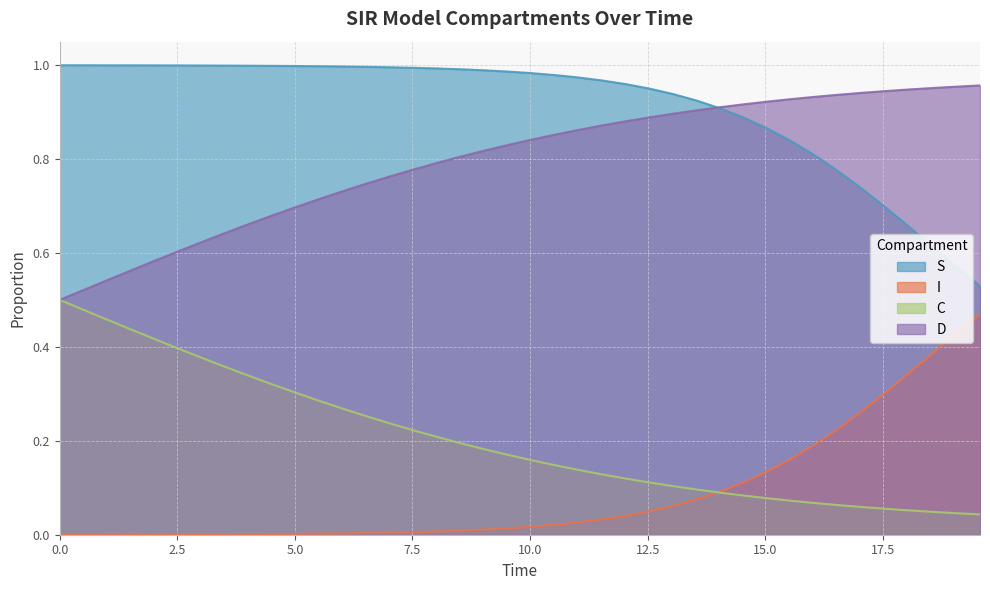

True or false: I and D cross at least once.

False